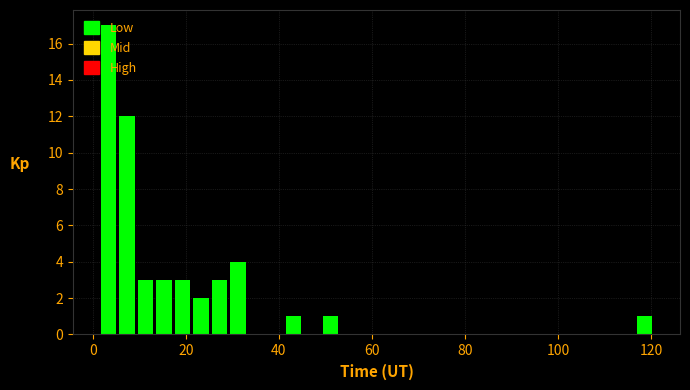

Around what value on the x-axis is the tallest bar? Give the approximate position of its centre, as read against the axis.

4